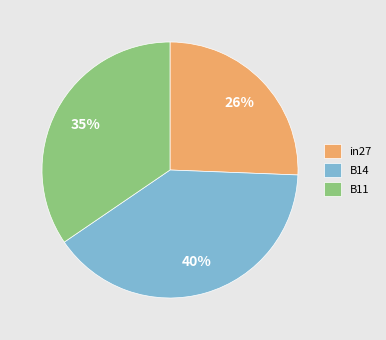

What percentage is the in27 slice, to the nearest percent?

26%